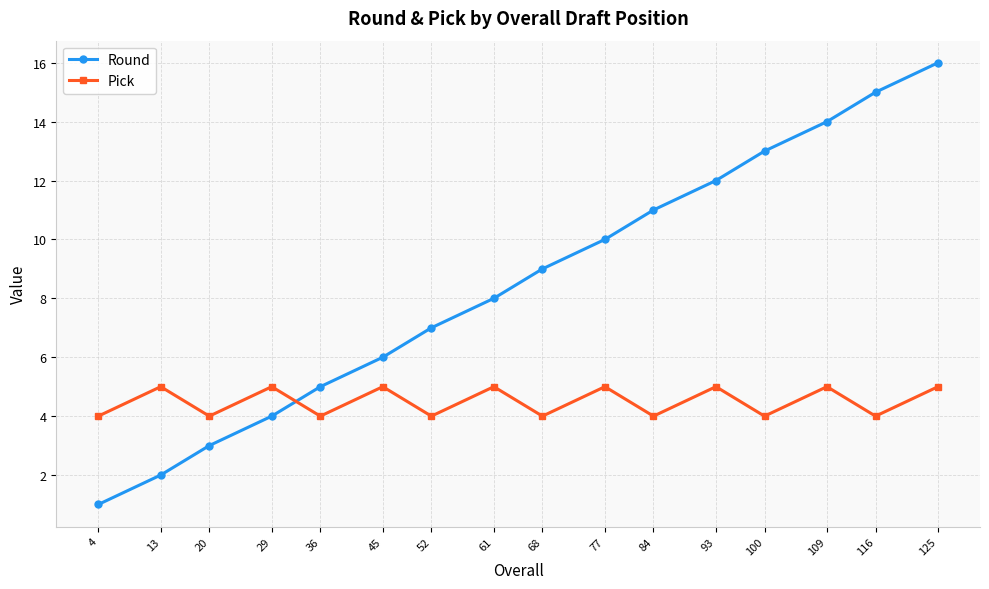

Which series changed the most between 20 and 93?

Round